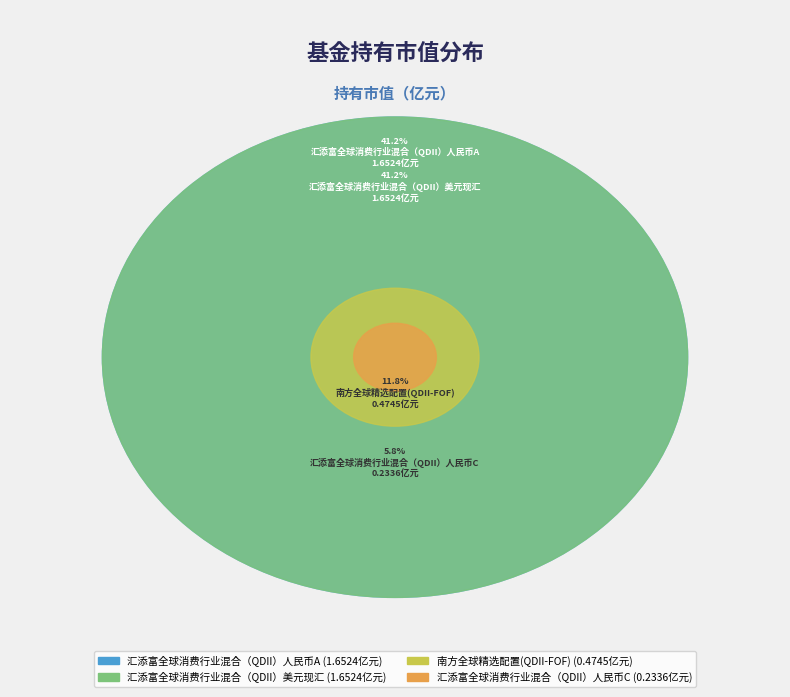

Is there a majority slice in this chart?

No